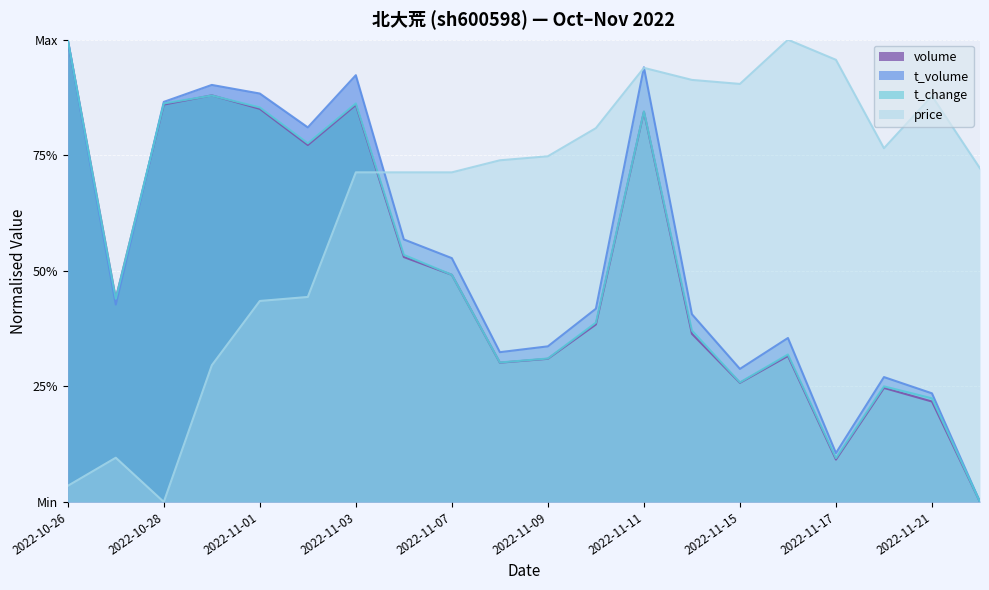

What is the difference between the second highest and second lowest values in the t_volume series?

0.8